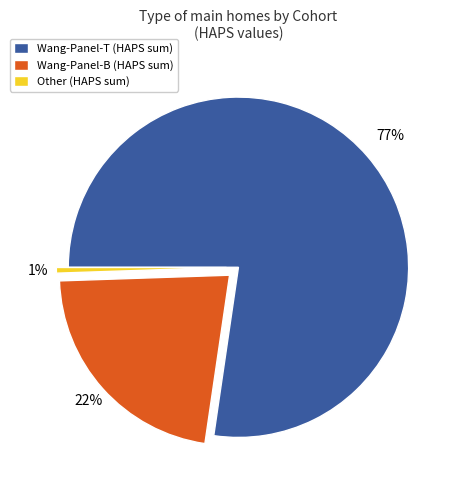

To the nearest percent, what percentage of the pie is Other?

1%